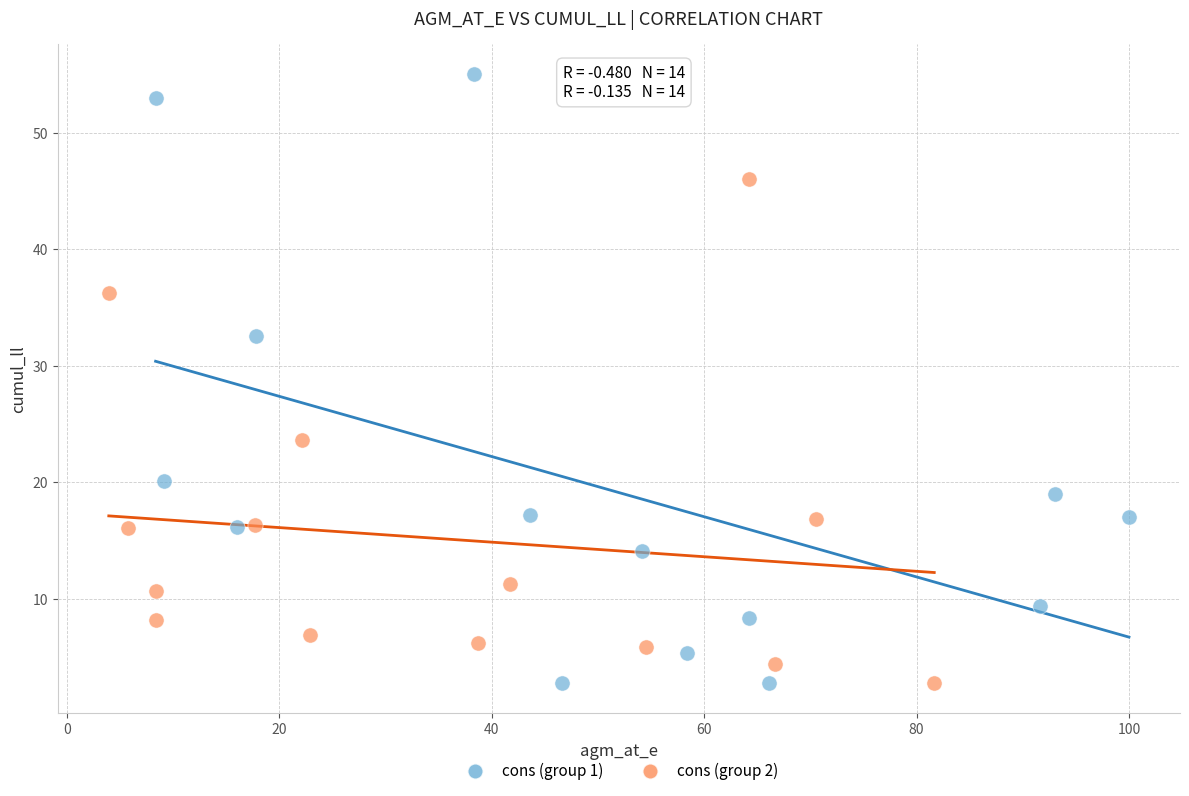

Which series has the widest spread of Y values?

cons (group 1)